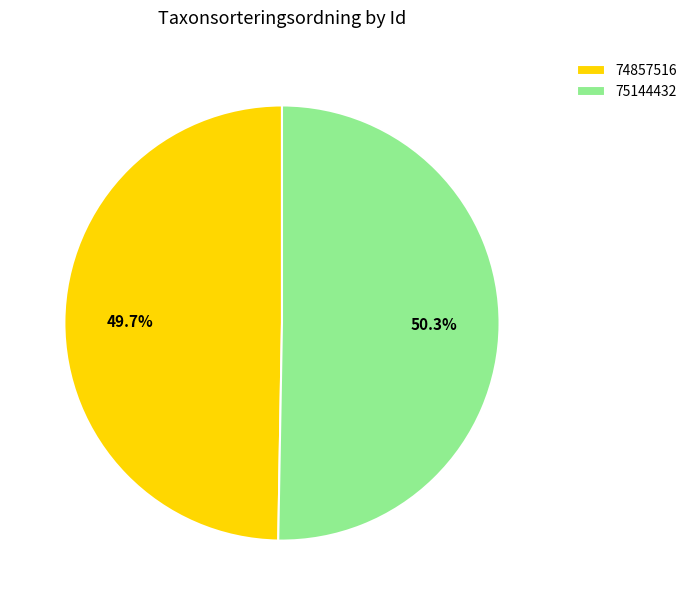

Combined, do 74857516 and 75144432 account for over 50%?

Yes